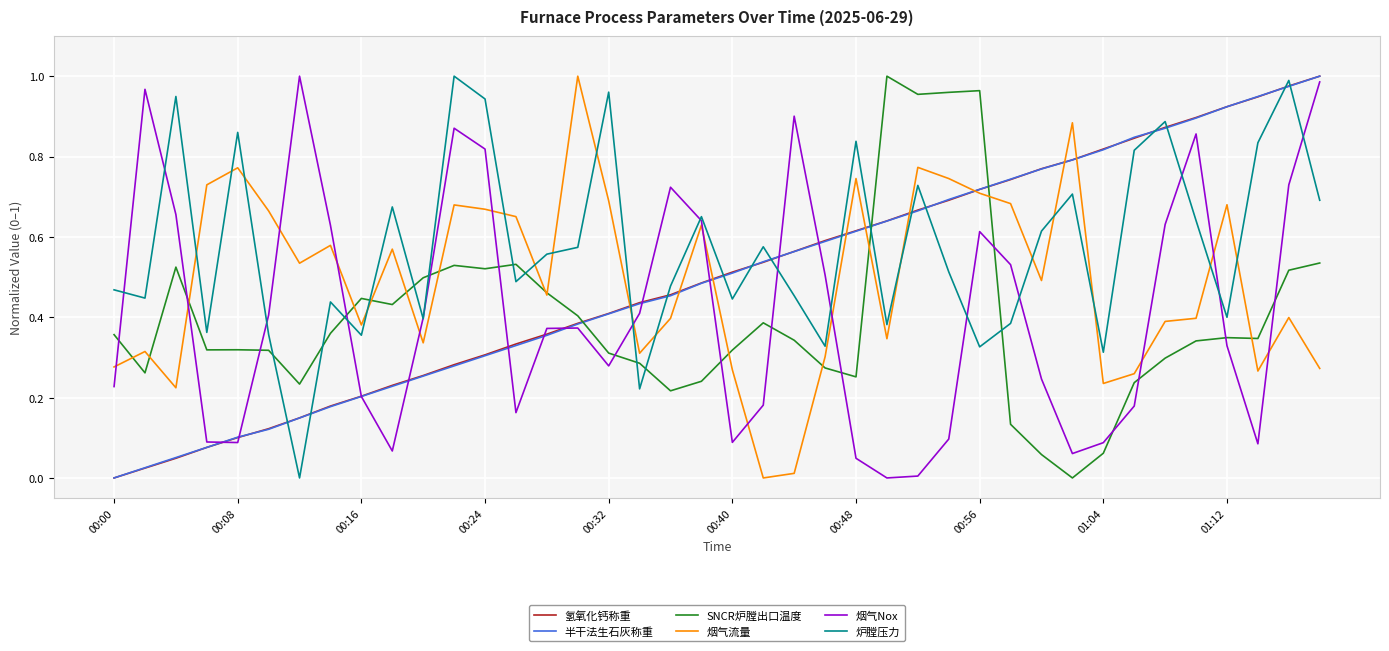

How many times do 半干法生石灰称重 and SNCR炉膛出口温度 cross each other?

3